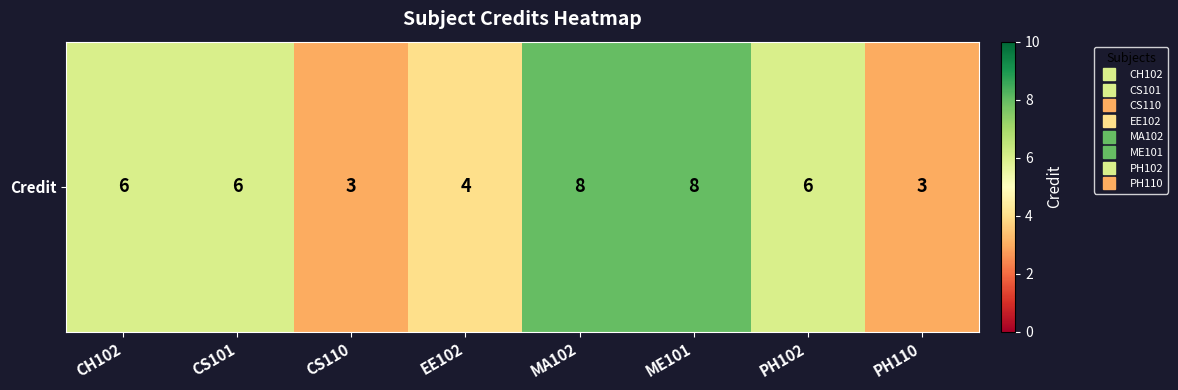

Reading left to right, what are all the values shown in this chart?

CH102=6	CS101=6	CS110=3	EE102=4	MA102=8	ME101=8	PH102=6	PH110=3